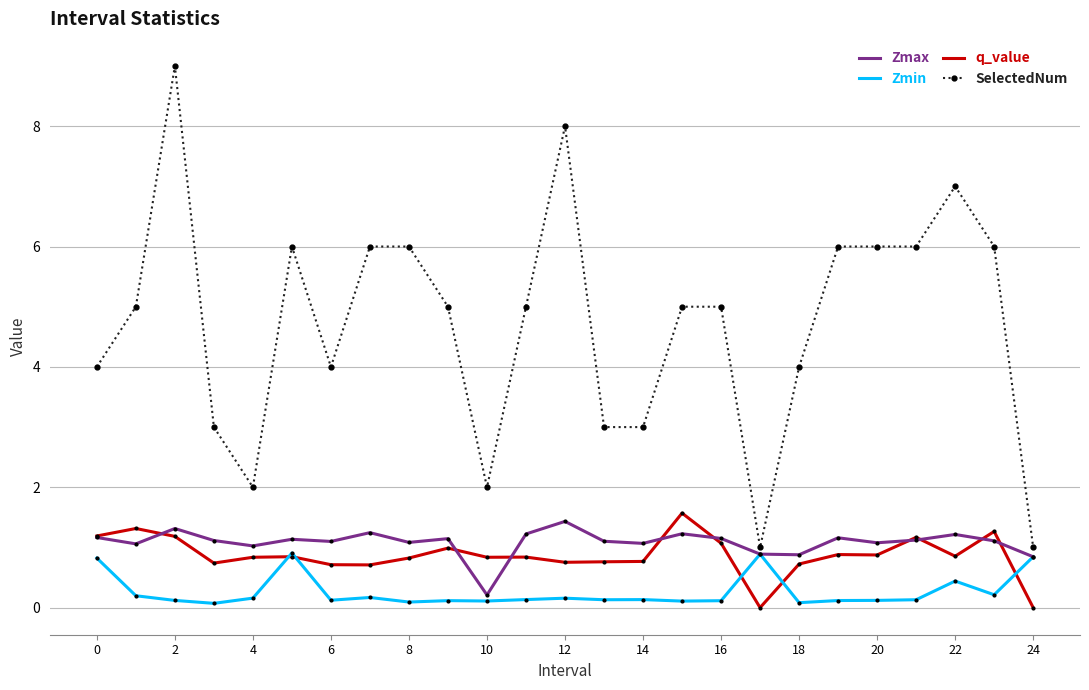

Which series has the largest total across all categories?

SelectedNum